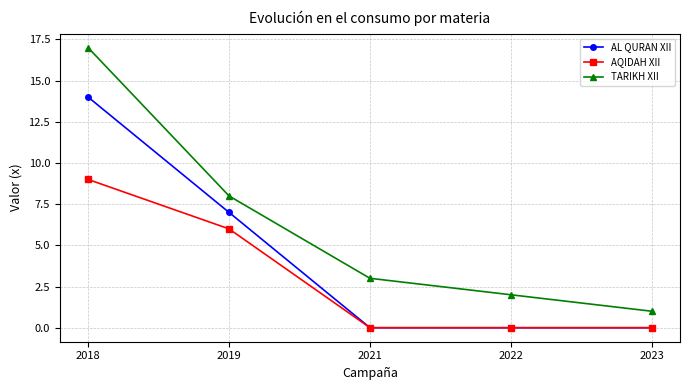

What is the maximum value shown in the chart?

17